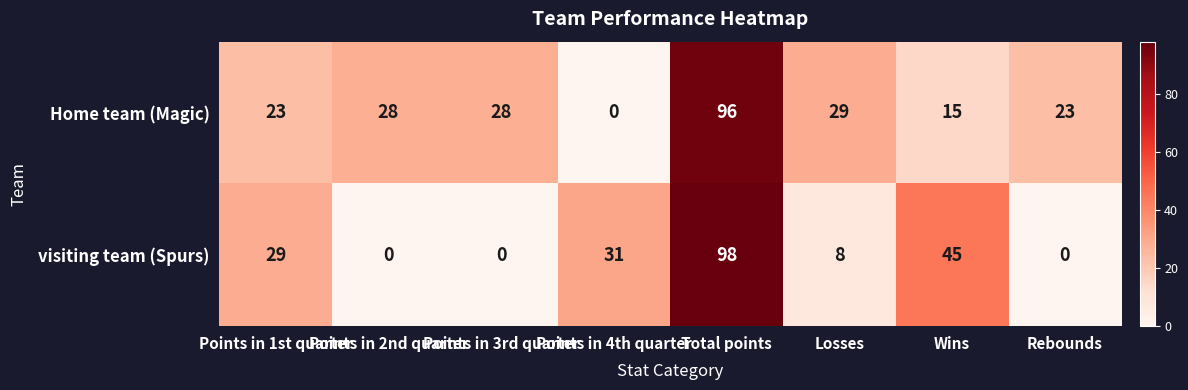

Is it true that visiting team (Spurs) equals 8 at Losses?

True